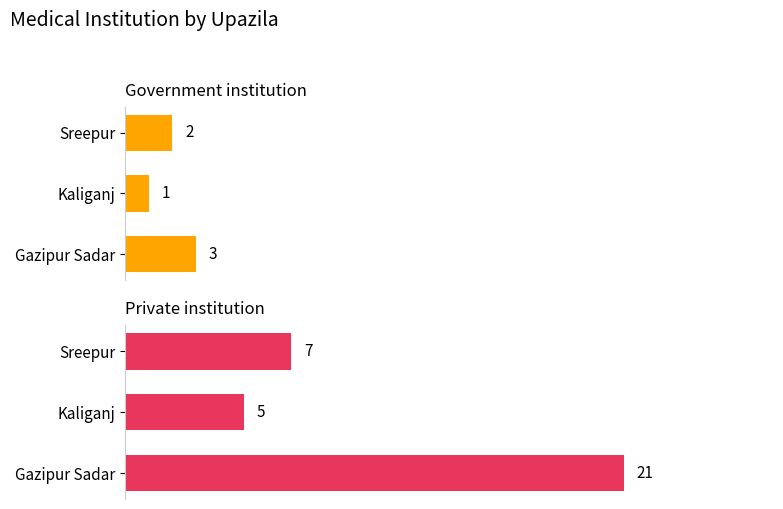

Is the value of Private institution at Gazipur Sadar greater than the value of Government institution at Gazipur Sadar?

Yes